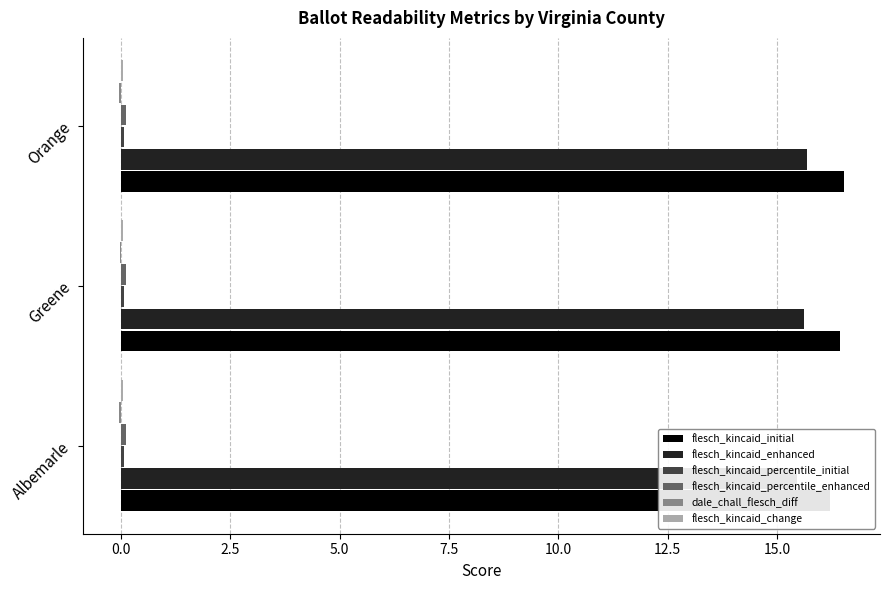

What is the value of the flesch_kincaid_percentile_initial bar at the 1st from the left?

0.1